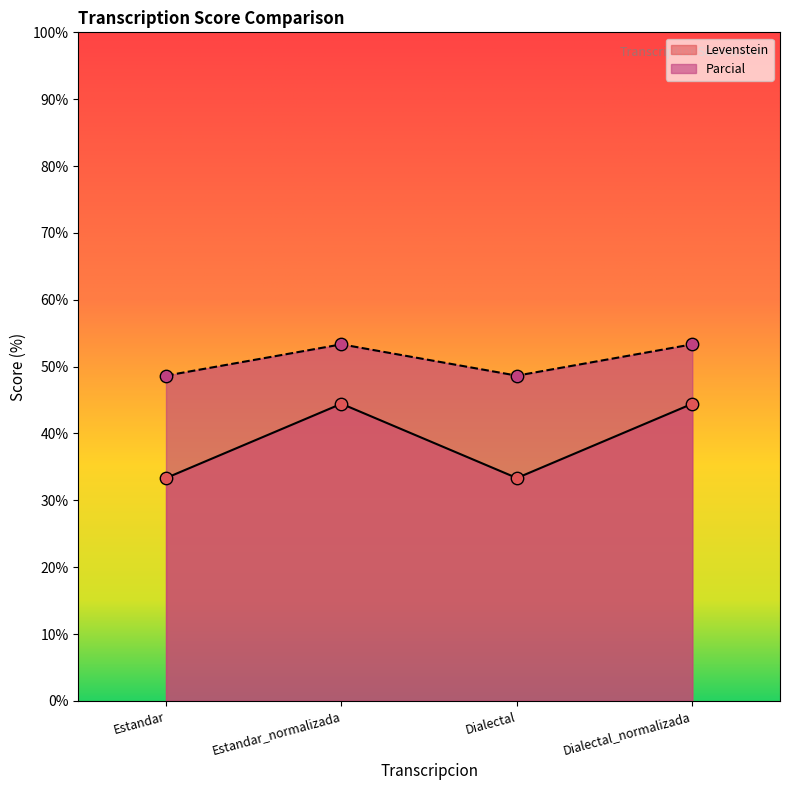

At which category is the sum across all series the highest?

Estandar_normalizada